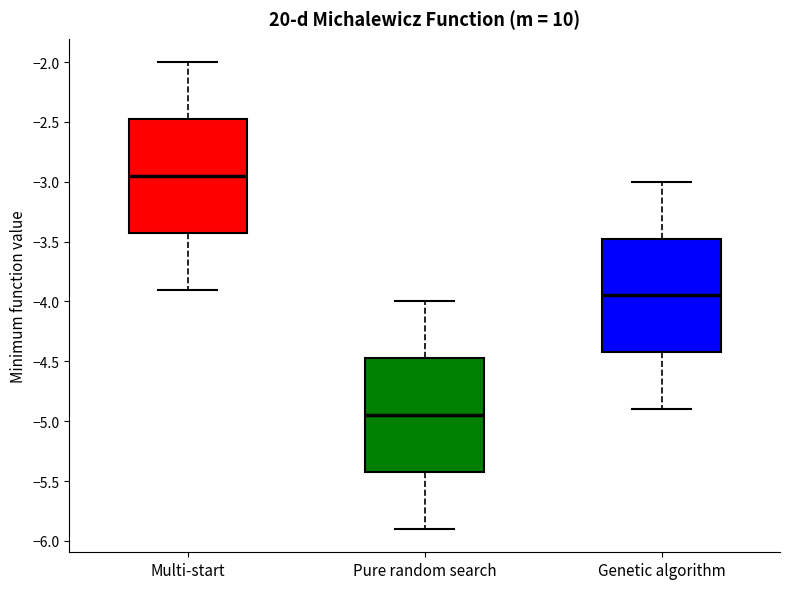

Which box's median line is the lowest?

Pure random search